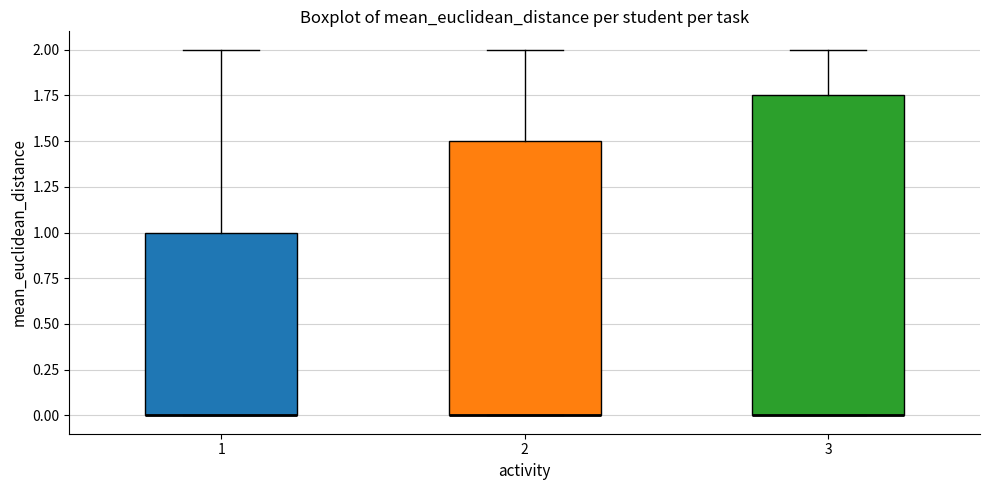

Where is the lower edge of the box at x = 1 on the y-axis? The values are not printed on the chart, so give them approximately, as read against the axis.

0.00